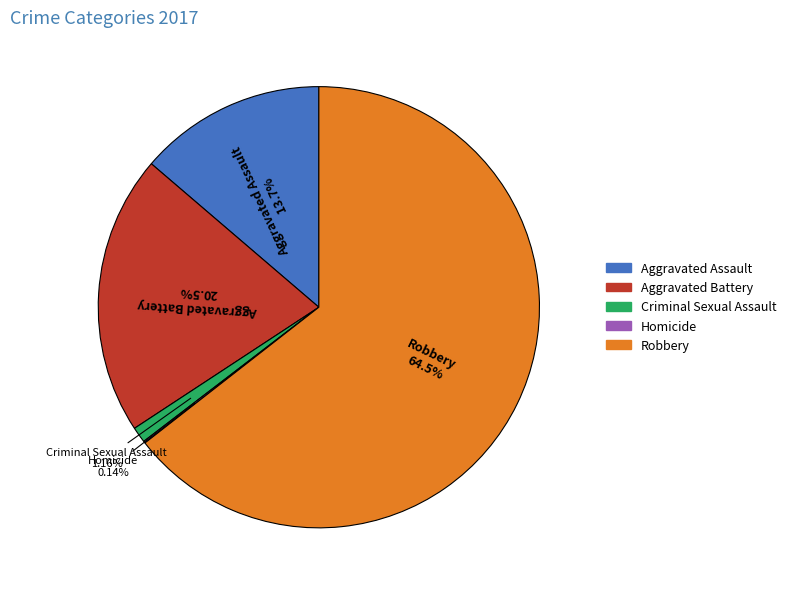

Between Criminal Sexual Assault and Aggravated Battery, which is larger?

Aggravated Battery